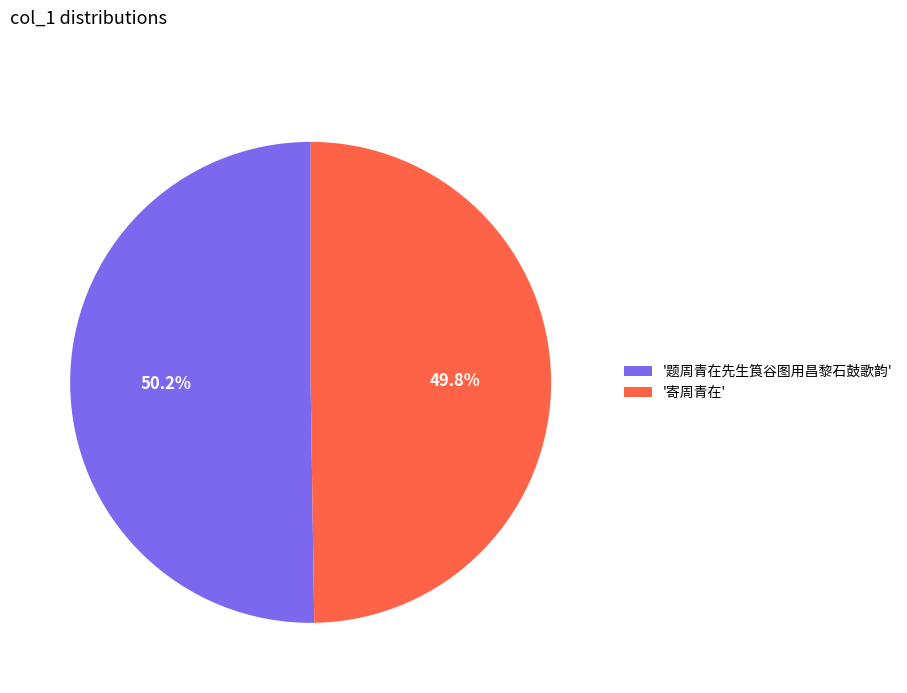

How many slices are in this pie chart?

2